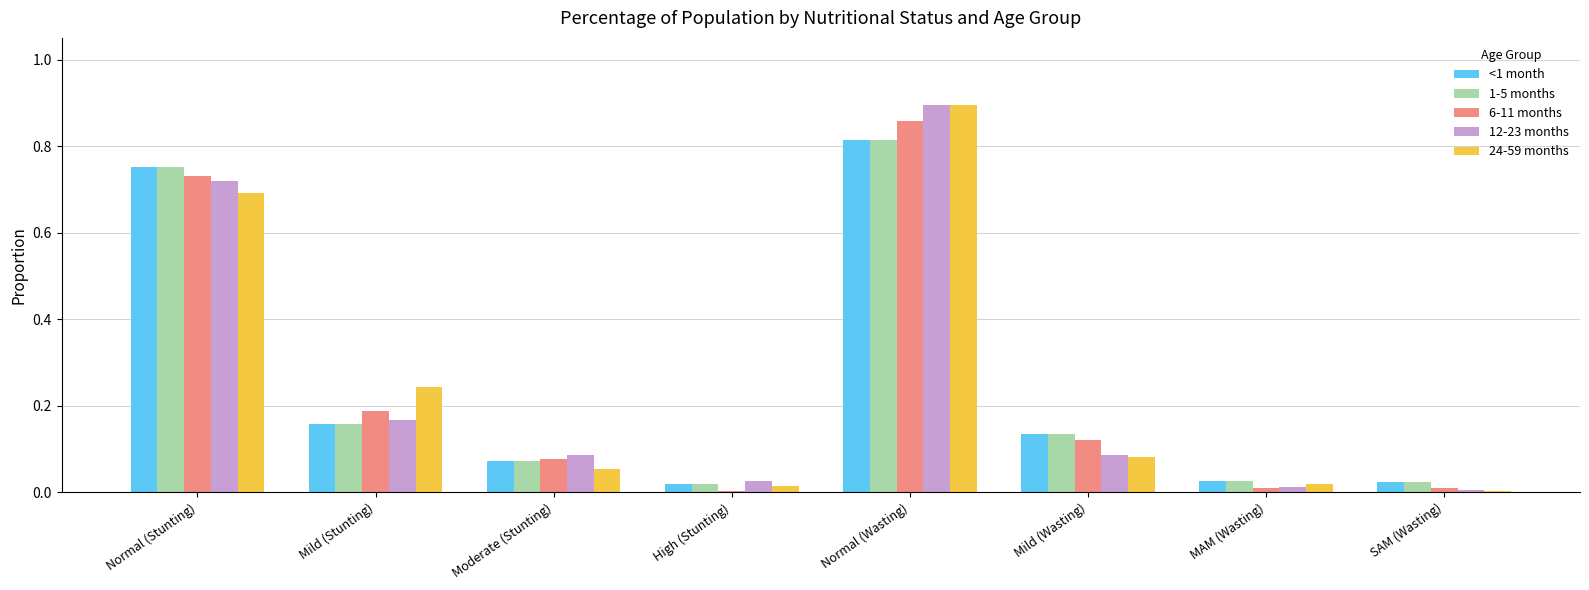

Between Mild (Stunting) and Mild (Wasting), which series saw the biggest shift?

24-59 months